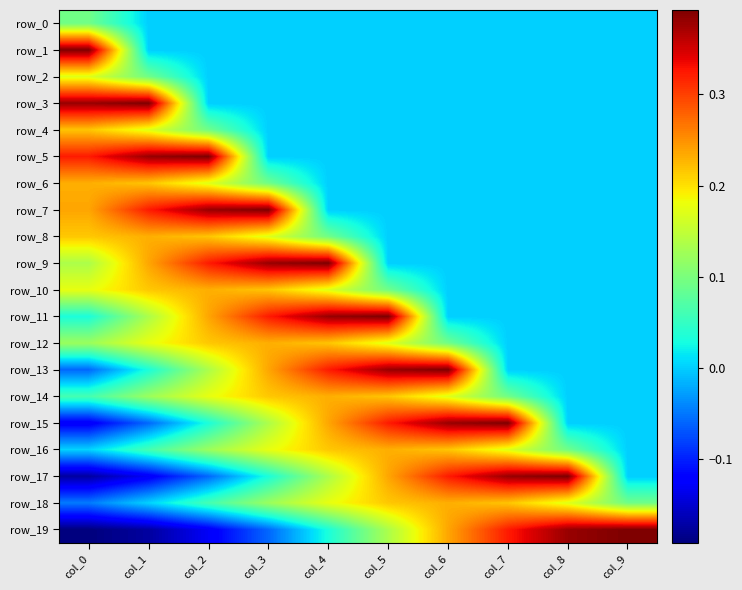

How many distinct data groups are displayed?

20